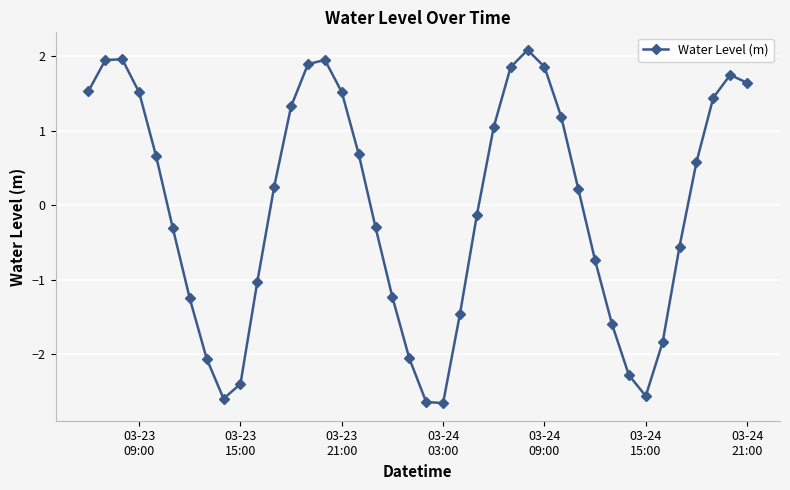

How many values are below zero?

19